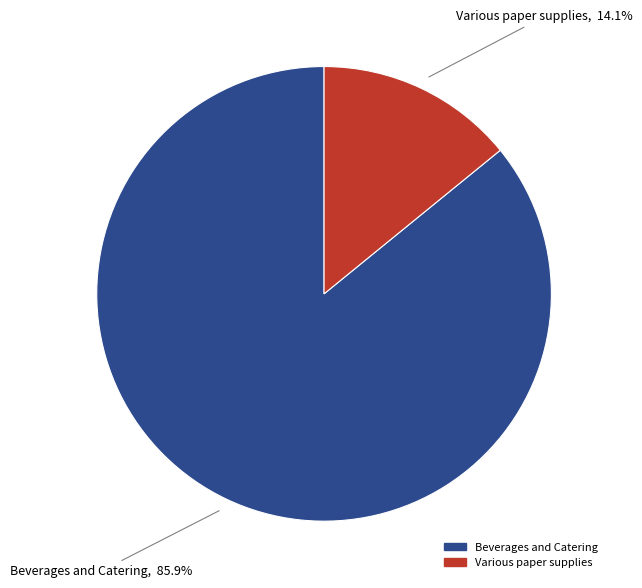

Count the number of slices in the pie.

2